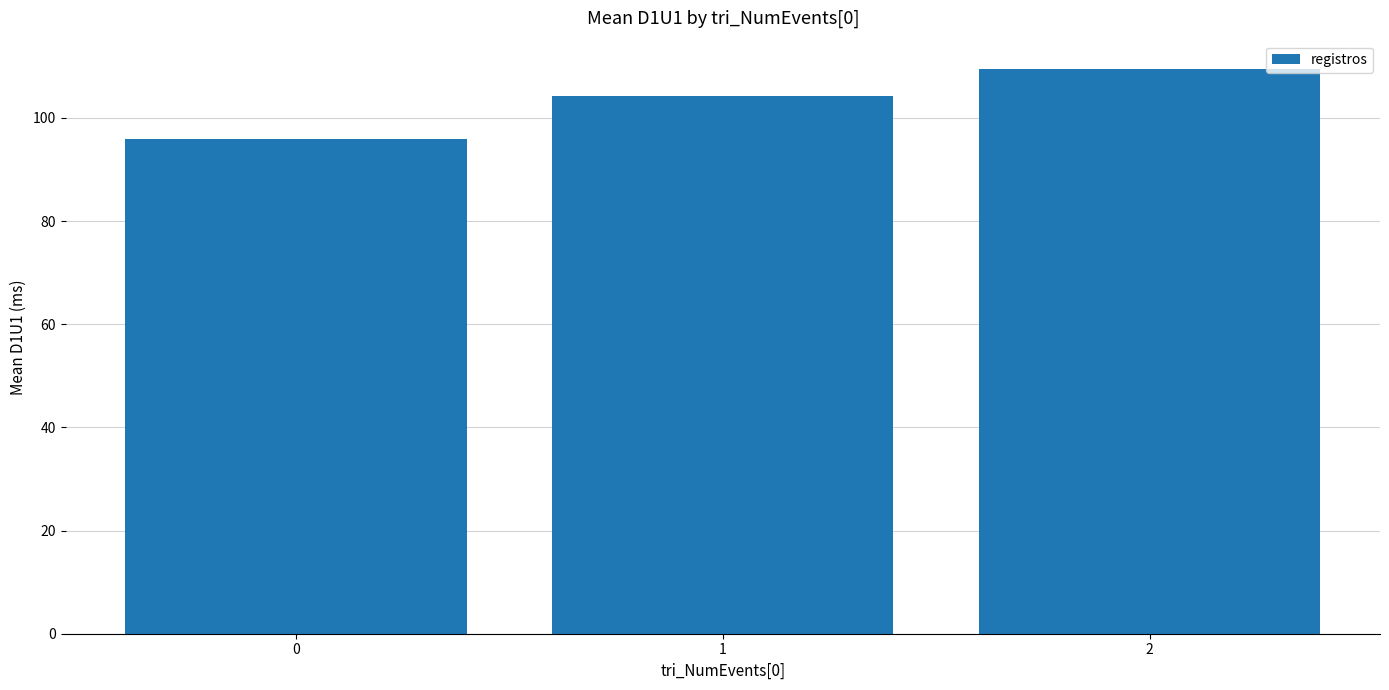

What is the change in value from 0 to 1?

+8.3